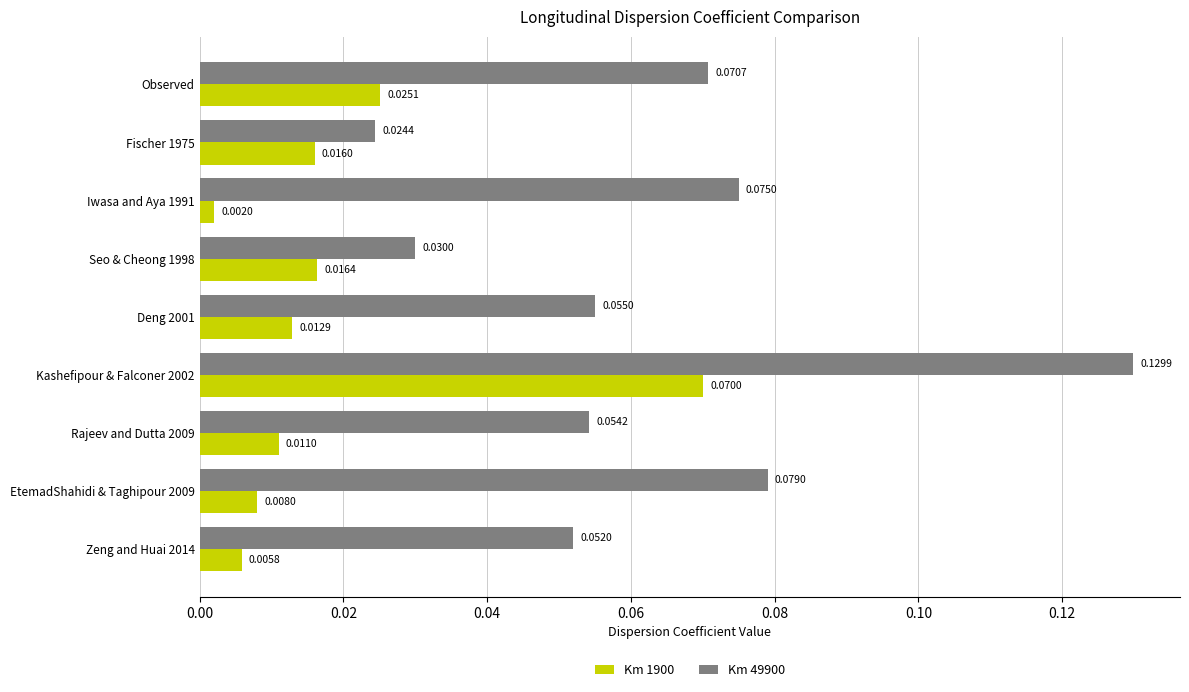

Between Iwasa and Aya 1991 and Deng 2001, which series saw the biggest shift?

Km 49900